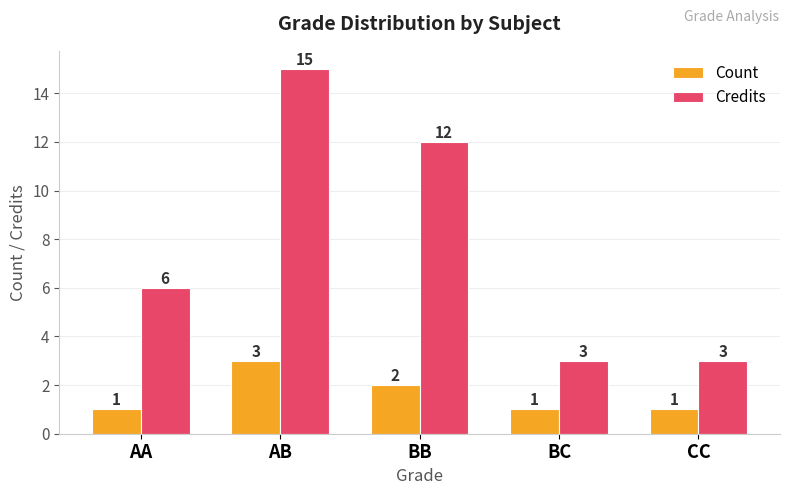

Read the Count value at AB.

3